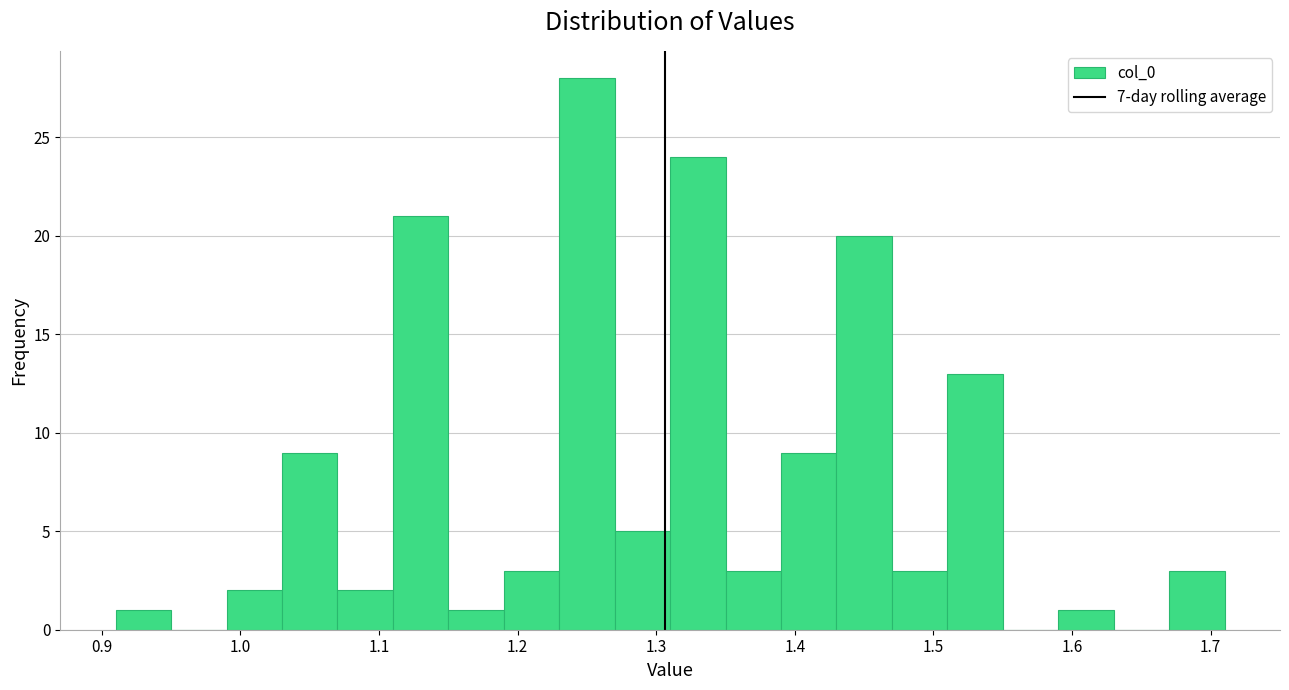

Which range on the x-axis has the tallest bar?

1.23 to 1.27